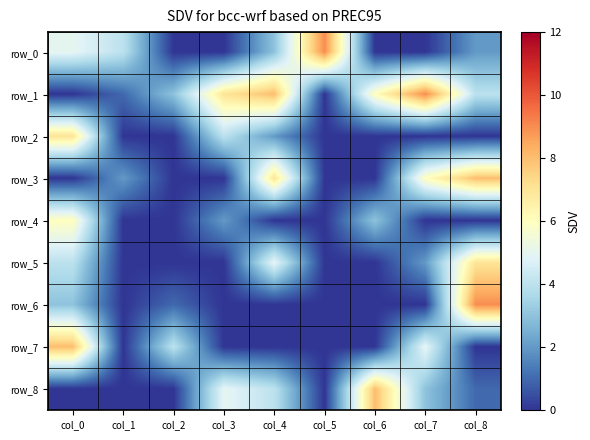

Is it true that row_2 equals 0 at col_5?

True